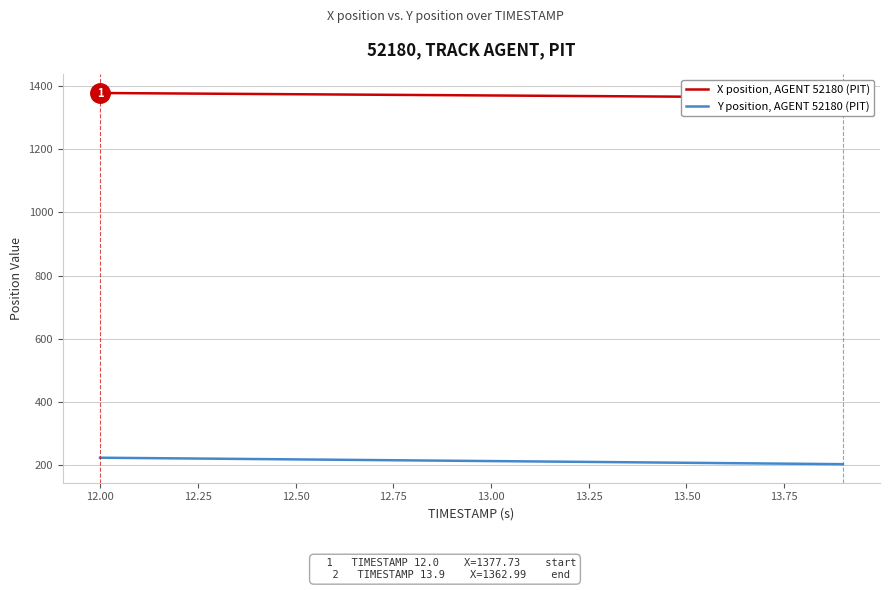

True or false: X position, AGENT 52180 (PIT) and Y position, AGENT 52180 (PIT) intersect in this chart.

False